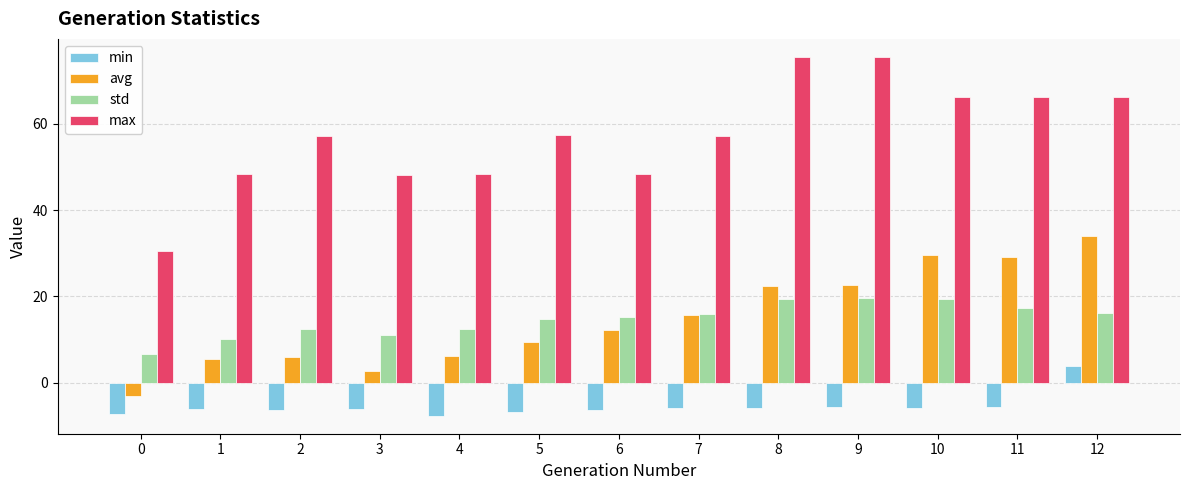

What is the difference between the second highest and minimum values in the min series?

2.1